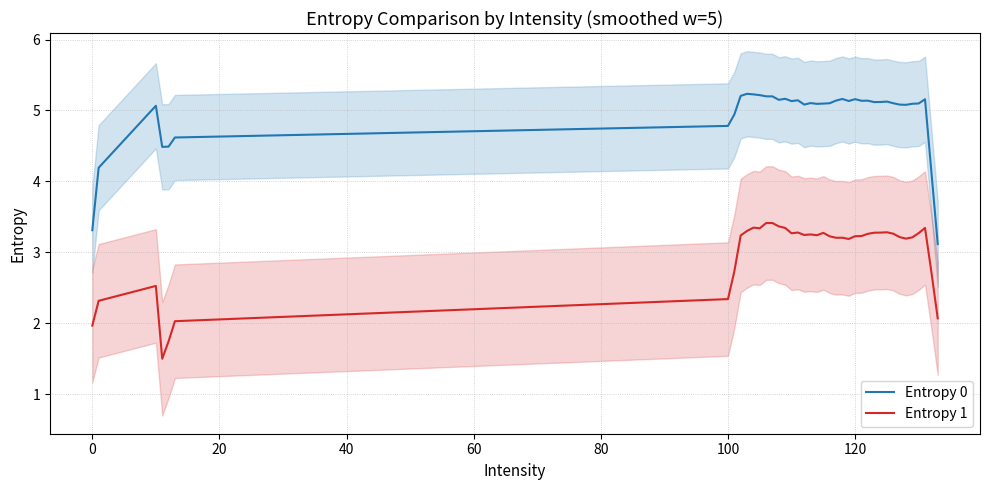

What is the maximum value for Entropy 1?

3.4